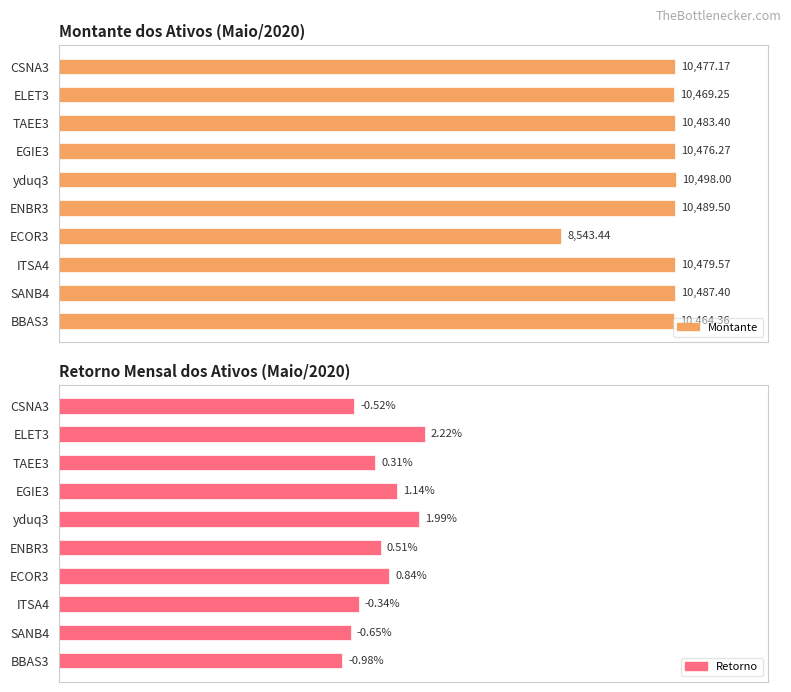

How many groups of bars are there?

10